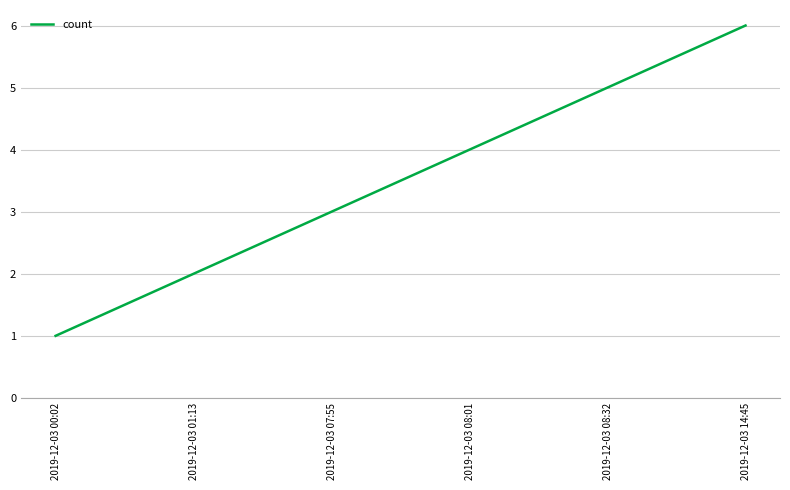

Reading left to right, transcribe all the data shown in this chart.

1	2	3	4	5	6